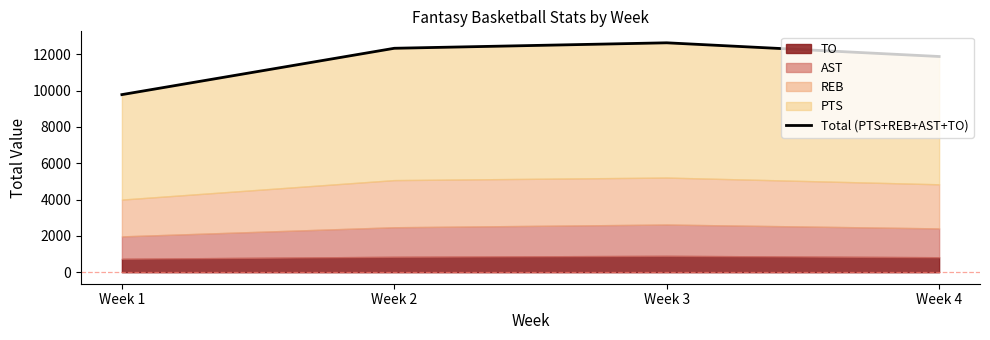

How many interior local peaks (higher than both neighbors) does the data have?

1